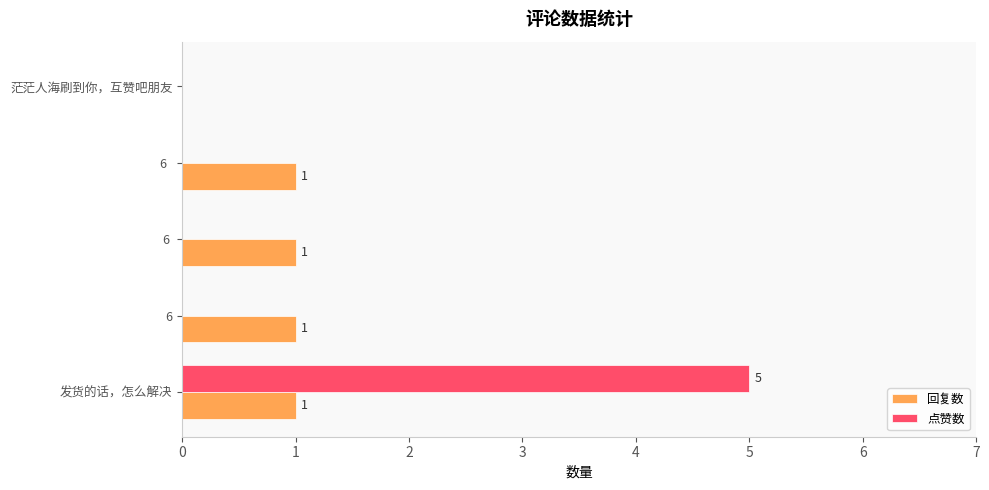

True or false: 点赞数 has a value of 2 at 茫茫人海刷到你，互赞吧朋友.

False